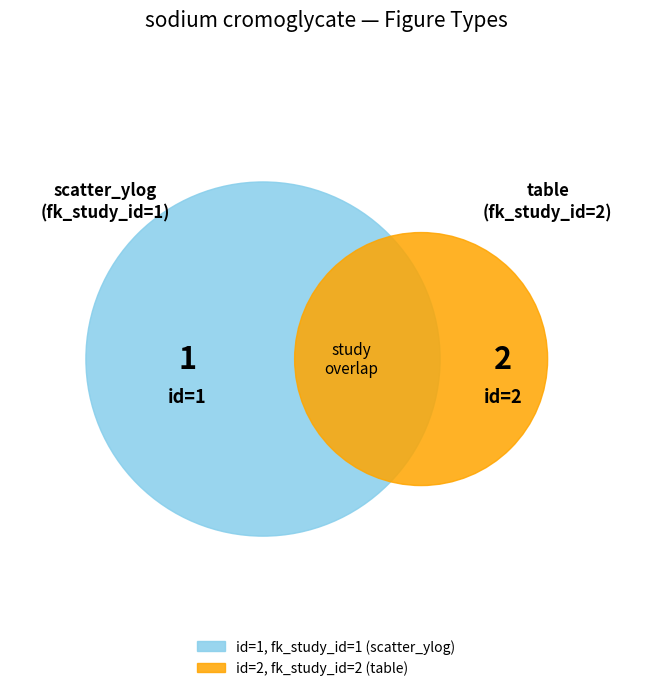

Between 2 and 1, which is larger?

2